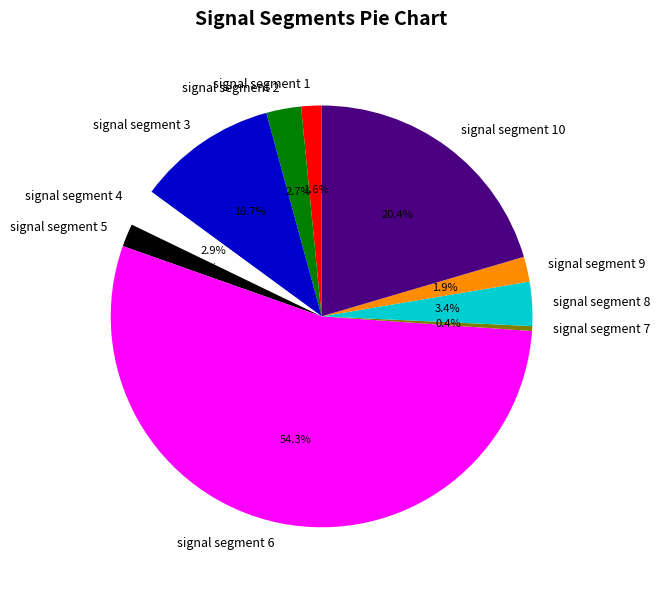

What is the largest slice in the pie chart?

signal segment 6